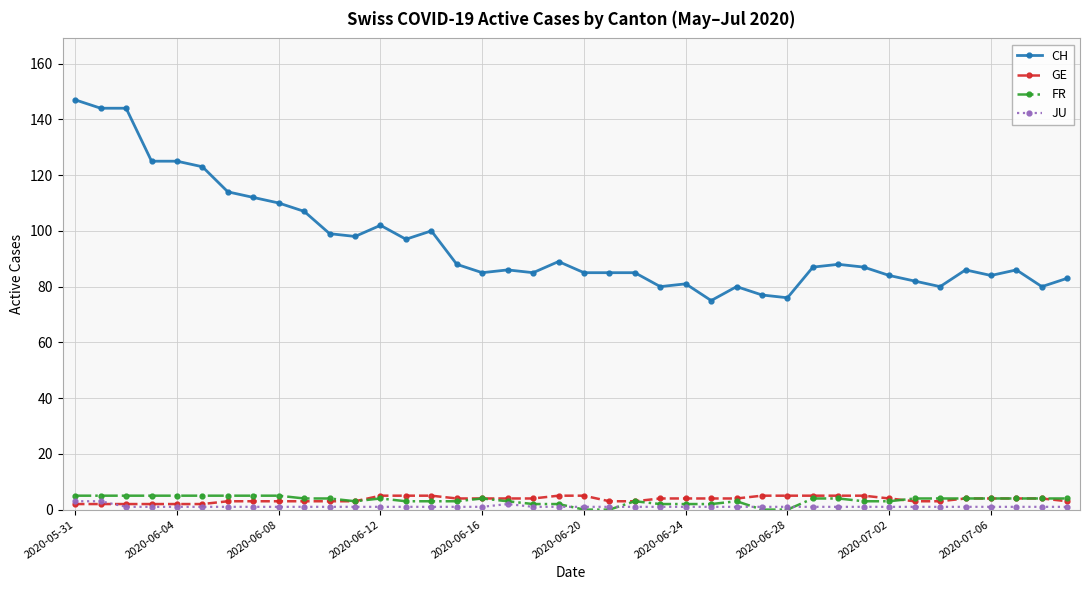

Which series has the largest total across all categories?

CH